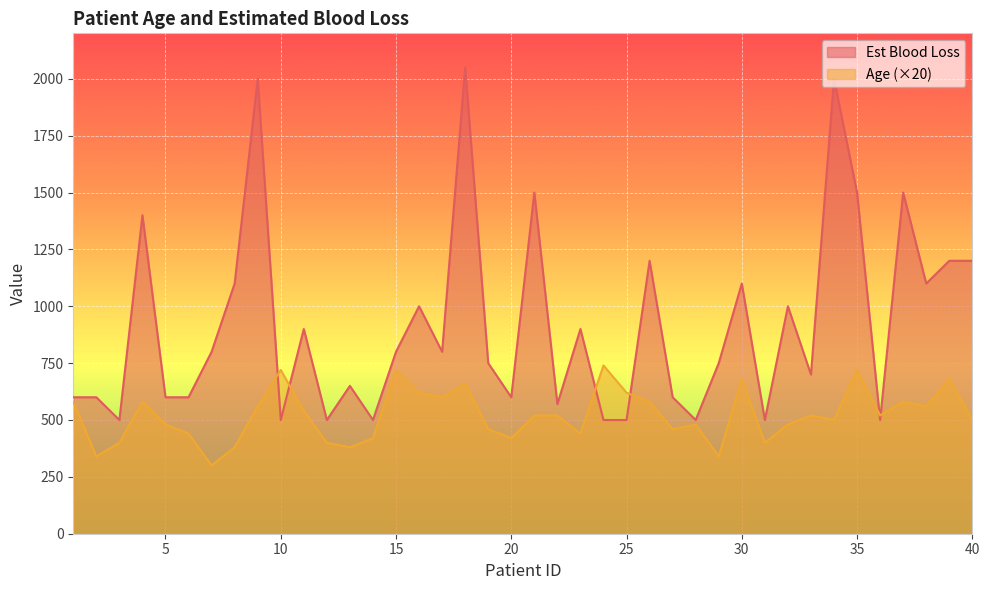

What is the difference between the highest and lowest values at 6?

160